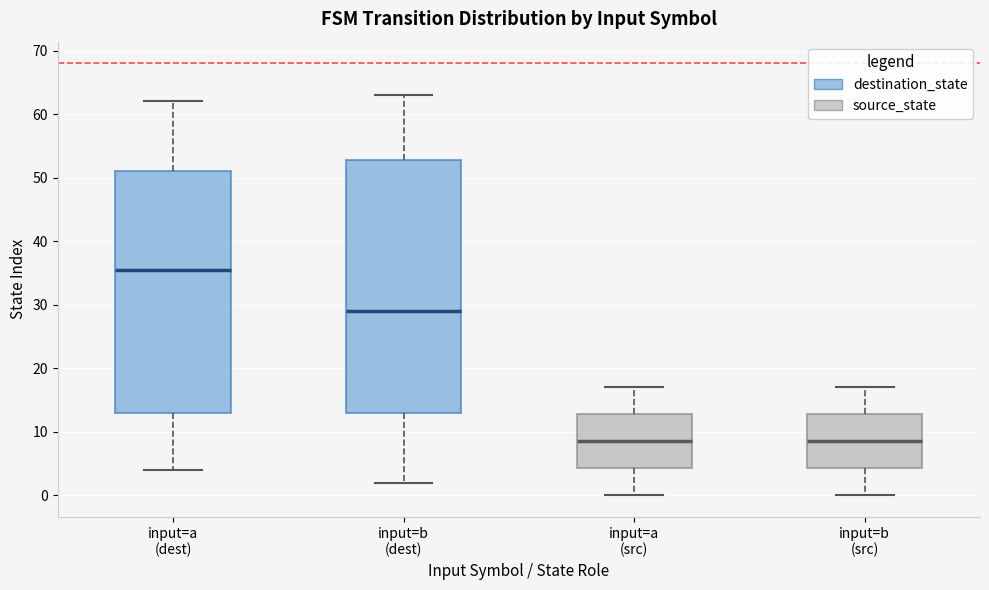

Reading left to right, read every box against the y-axis: the position of its median line, the range the box covers, and the ends of its whiskers. The values are not printed on the chart, so give them approximately, as read against the axis.

input=a (dest): median 36, box 13 to 51, whiskers 4 to 62
input=b (dest): median 29, box 13 to 53, whiskers 2 to 63
input=a (src): median 9, box 4 to 13, whiskers 0 to 17
input=b (src): median 9, box 4 to 13, whiskers 0 to 17